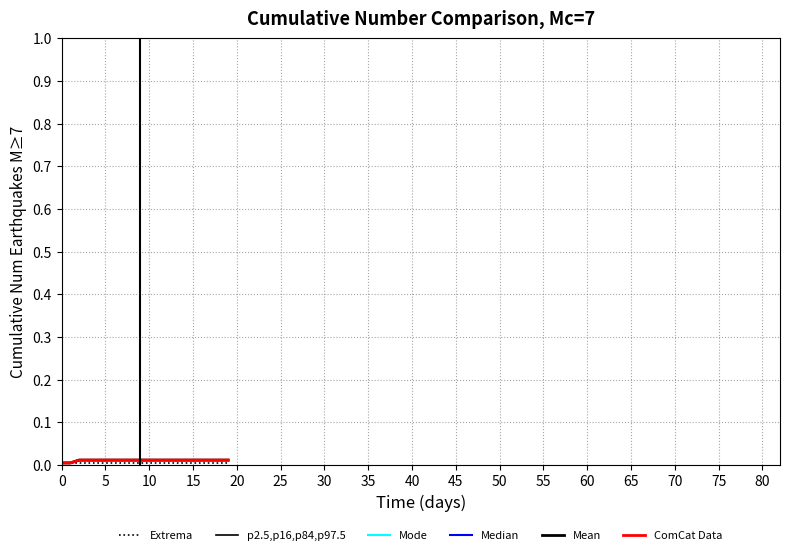

Which category has the highest value in the Median series?

10